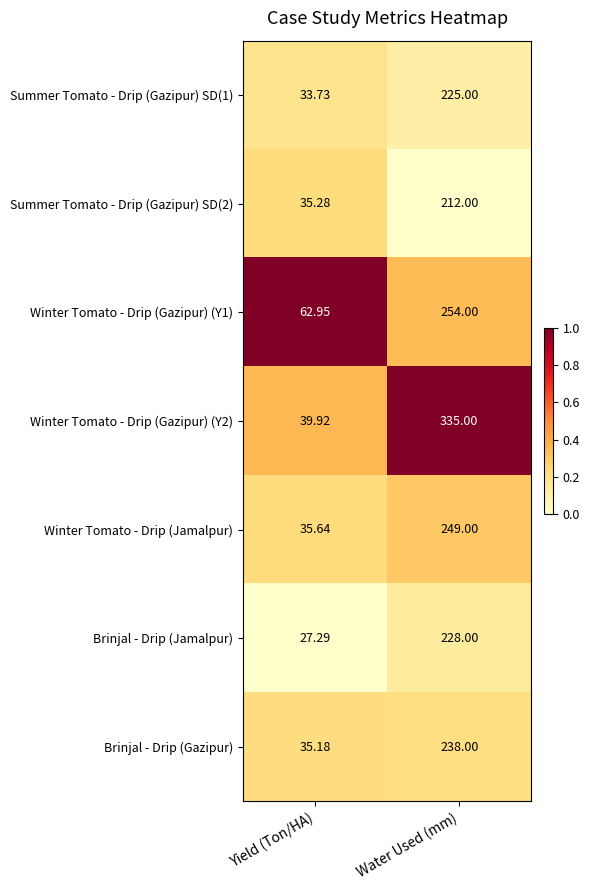

Rank the categories by Brinjal - Drip (Gazipur) value from lowest to highest.

Yield (Ton/HA), Water Used (mm)